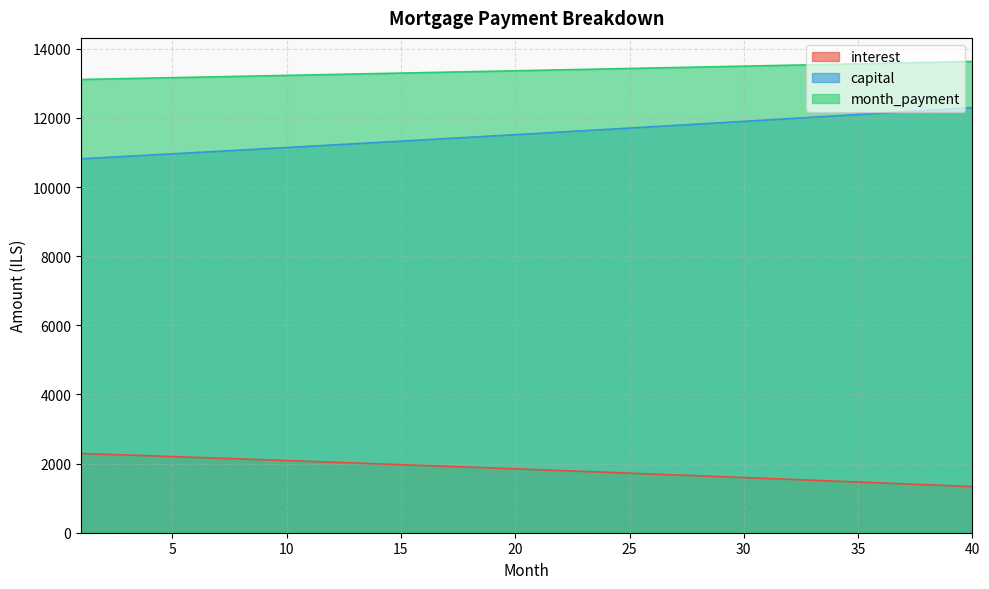

Read the interest value at 14.

1992.9